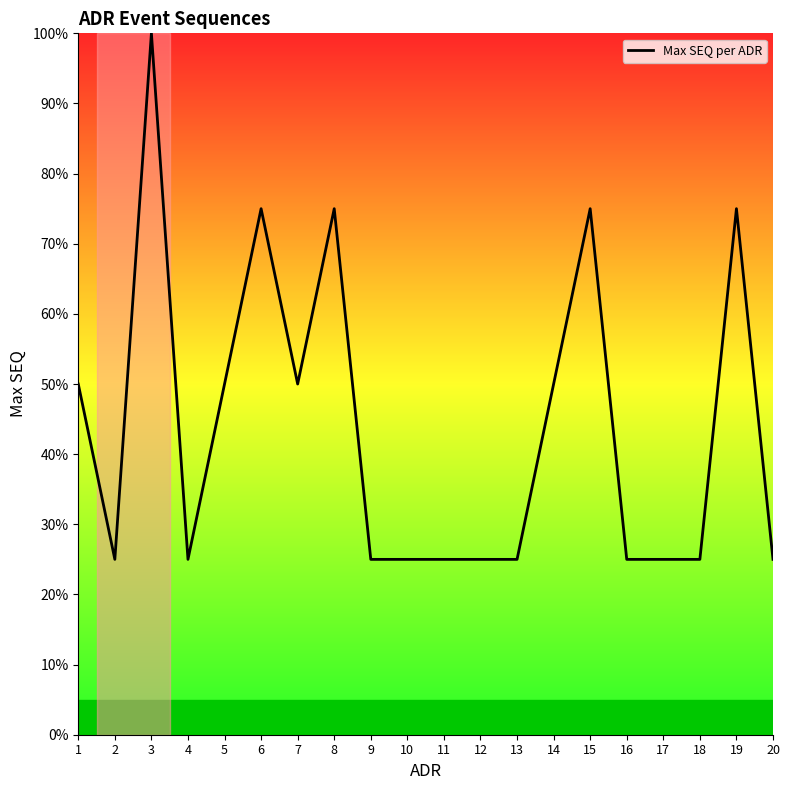

Is it true that the value at 18 is 25?

True